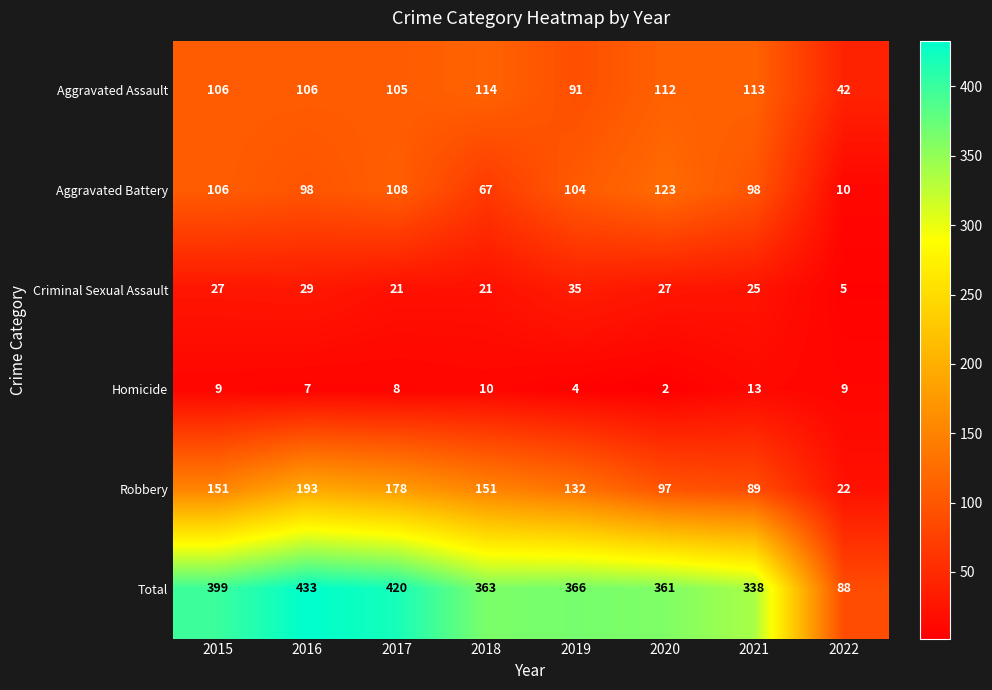

At which label is Aggravated Battery closest to 66?

2018